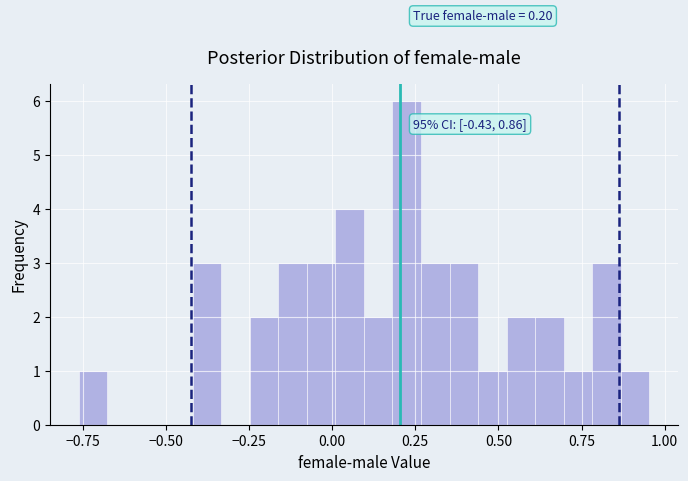

Around what value on the x-axis is the tallest bar? Give the approximate position of its centre, as read against the axis.

0.20